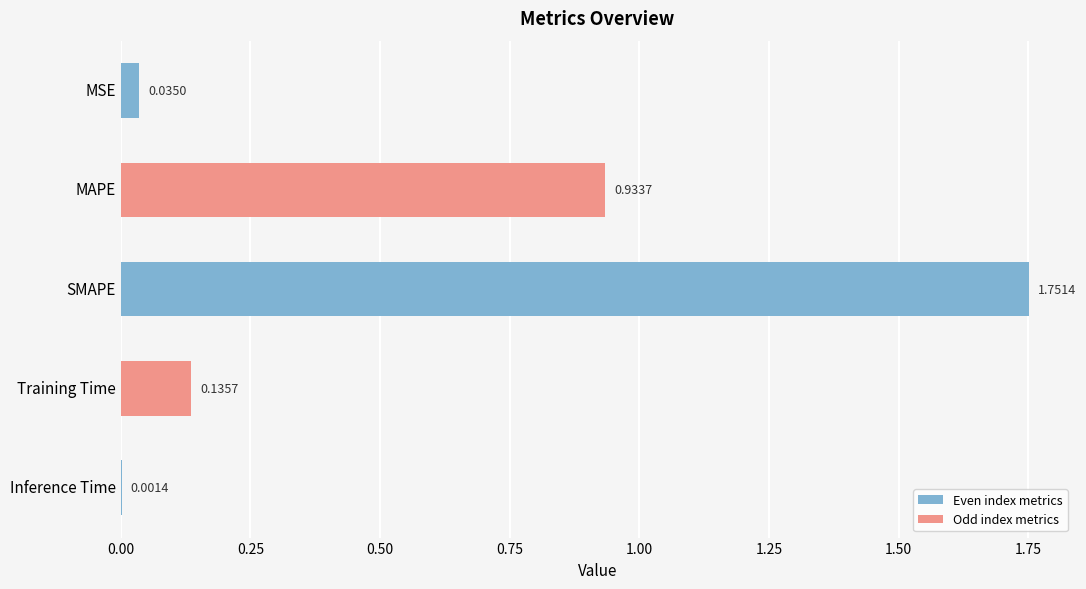

How many series are shown in this chart?

1